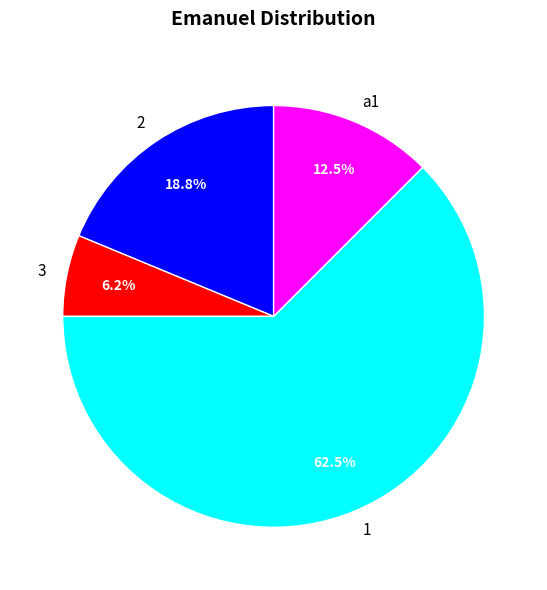

Between 1 and 2, which is larger?

1